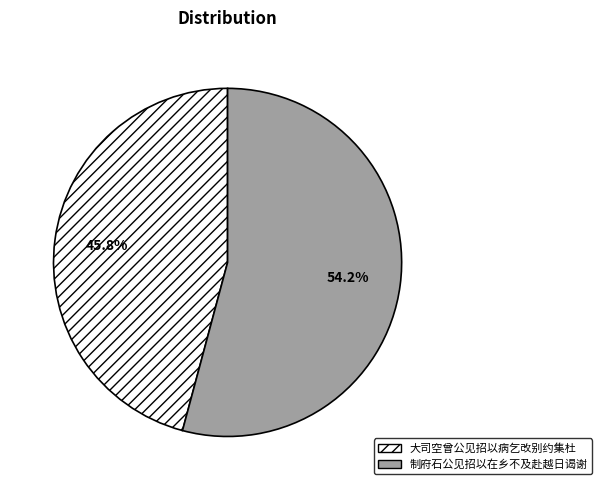

Which slice is the largest?

制府石公见招以在乡不及赴越日谒谢